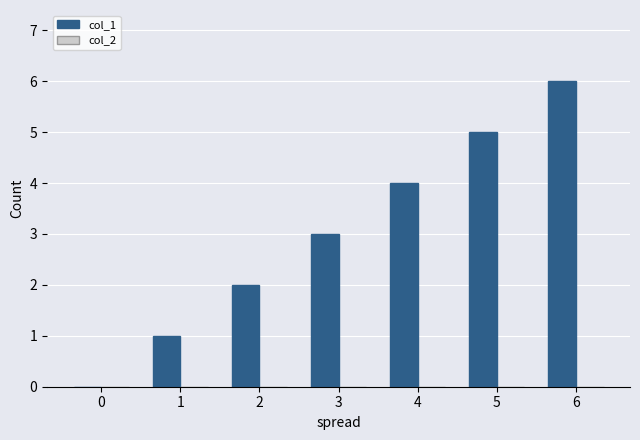

What is the change in value from 1 to 6?

+5